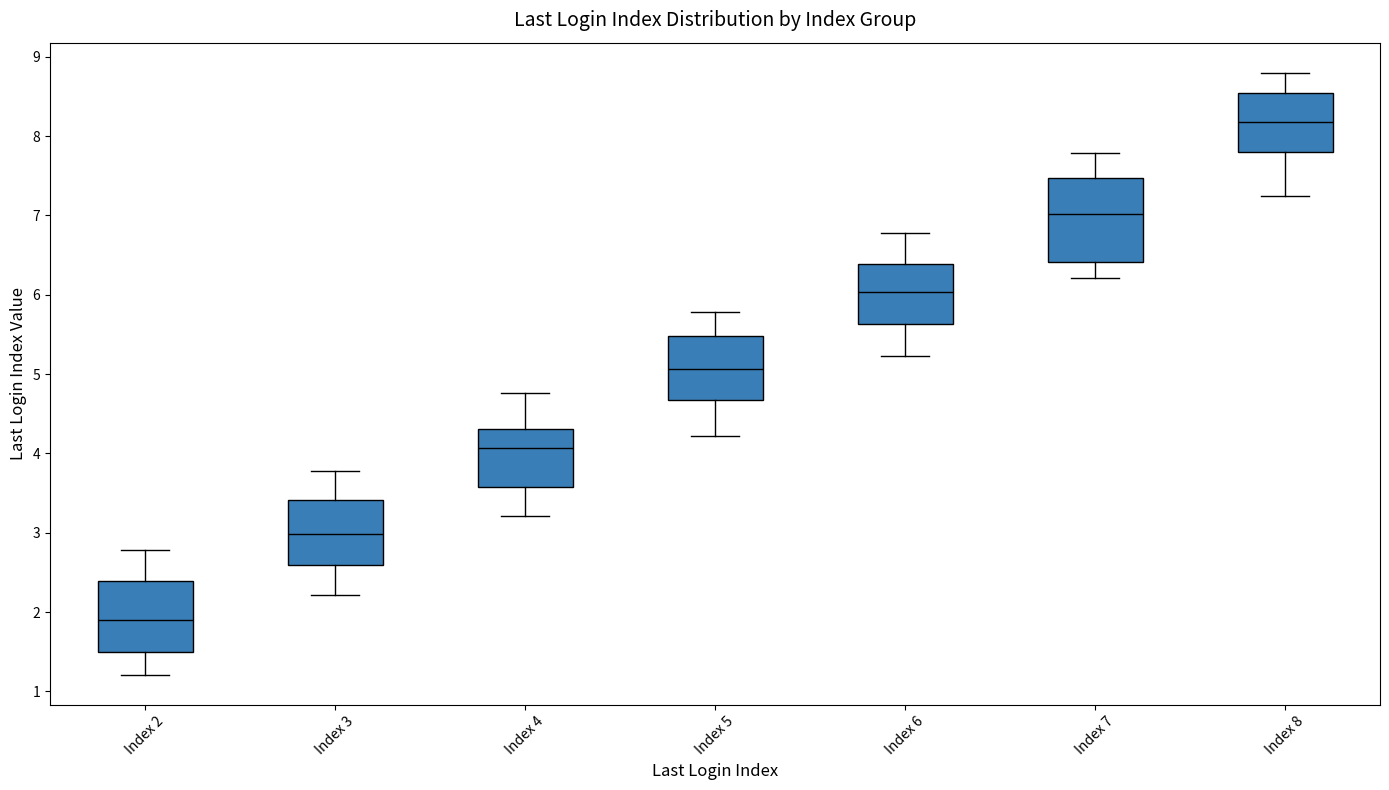

Reading left to right, read every box against the y-axis: the position of its median line, the range the box covers, and the ends of its whiskers. The values are not printed on the chart, so give them approximately, as read against the axis.

Index 2: median 1.9, box 1.5 to 2.4, whiskers 1.2 to 2.8
Index 3: median 3.0, box 2.6 to 3.4, whiskers 2.2 to 3.8
Index 4: median 4.1, box 3.6 to 4.3, whiskers 3.2 to 4.8
Index 5: median 5.1, box 4.7 to 5.5, whiskers 4.2 to 5.8
Index 6: median 6.0, box 5.6 to 6.4, whiskers 5.2 to 6.8
Index 7: median 7.0, box 6.4 to 7.5, whiskers 6.2 to 7.8
Index 8: median 8.2, box 7.8 to 8.5, whiskers 7.2 to 8.8